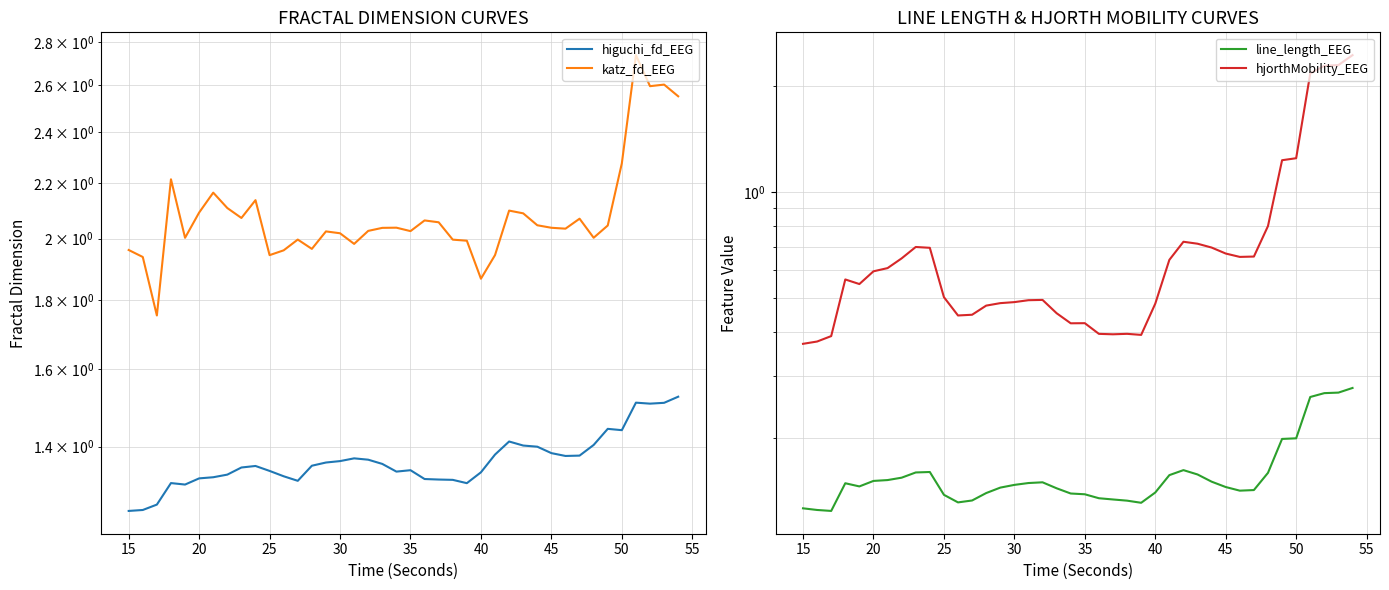

What is the maximum value shown in the chart?

2.7